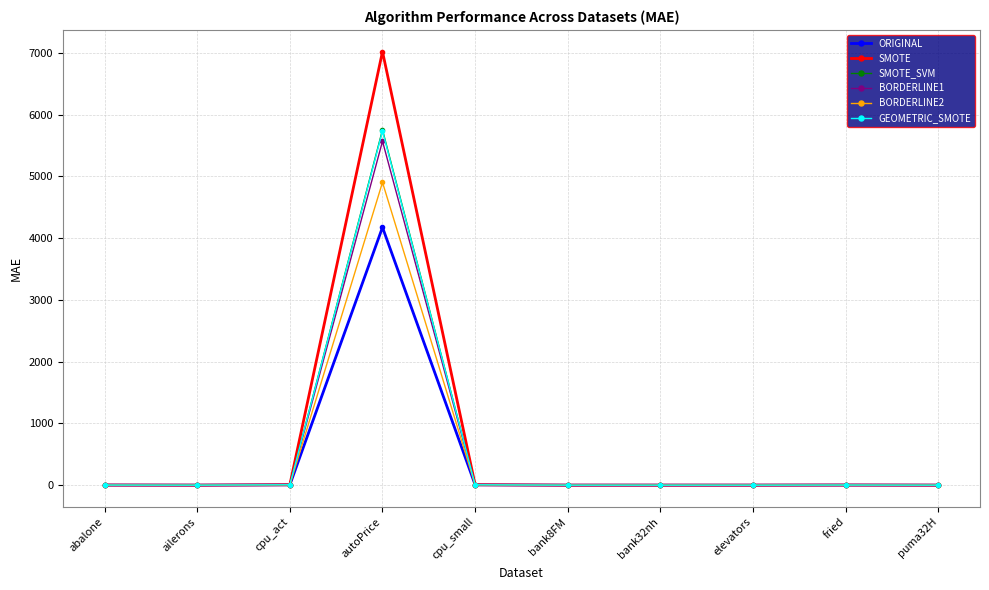

What is the label of the 2nd point from the right?

fried